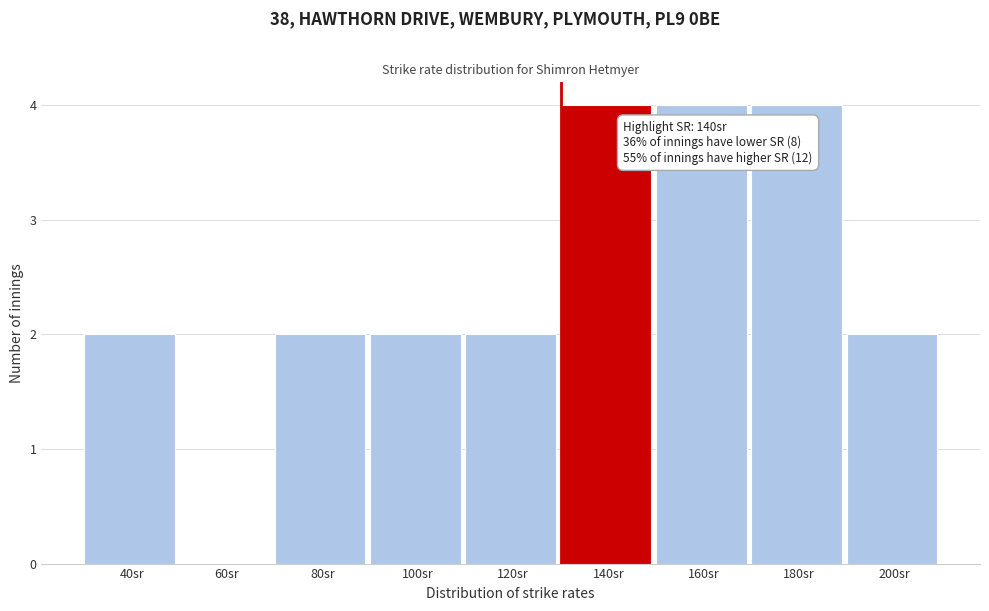

Reading right to left, what are all the values shown in this chart?

200sr=2	180sr=4	160sr=4	140sr=4	120sr=2	100sr=2	80sr=2	60sr=0	40sr=2